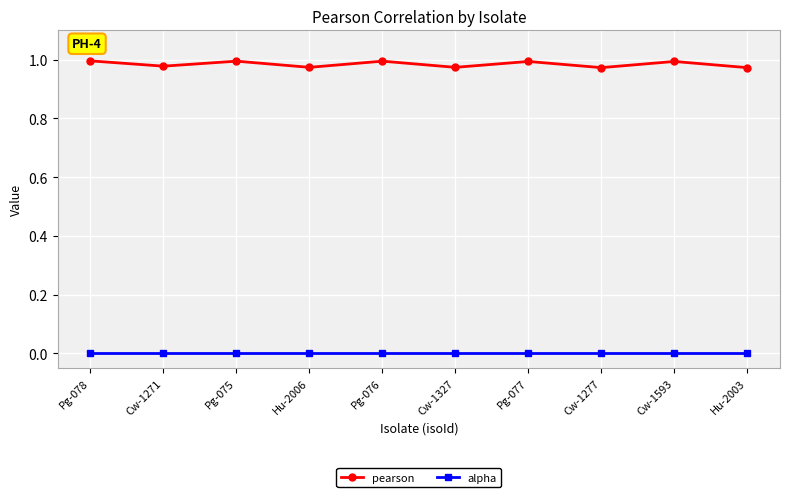

List the series in order of their overall mean, lowest first.

alpha, pearson